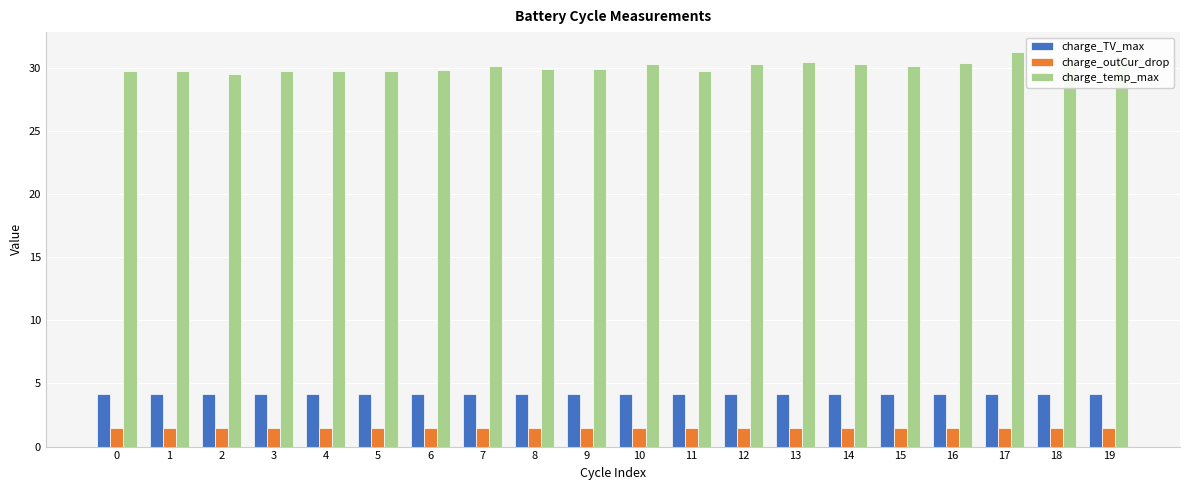

How many series are shown in this chart?

3